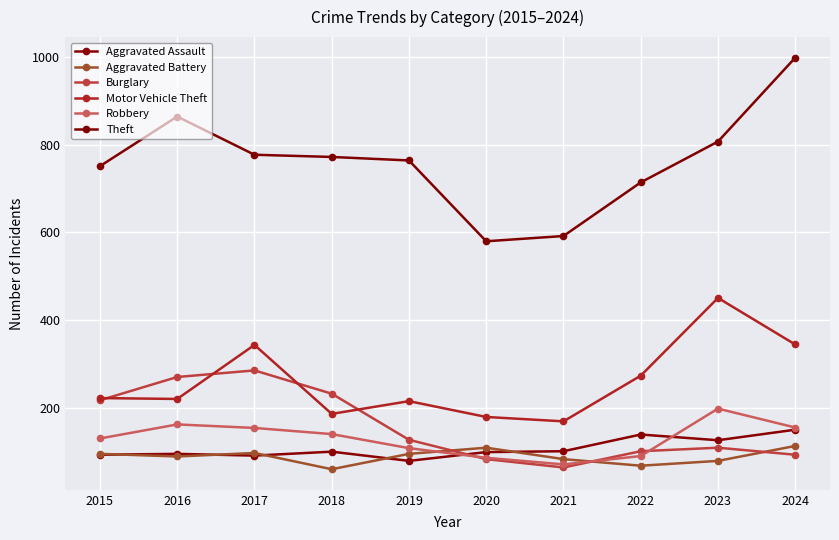

Is it true that Aggravated Assault equals 233 at 2022?

False